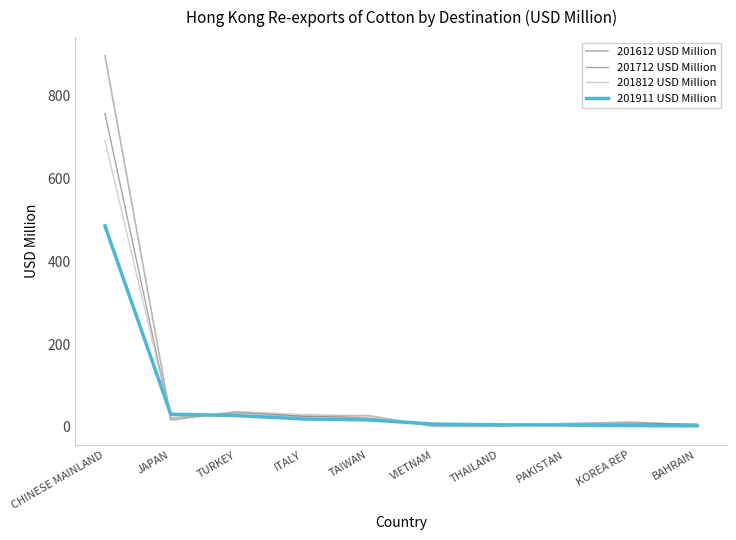

What is the spread (max minus min) of values at TAIWAN?

10.4